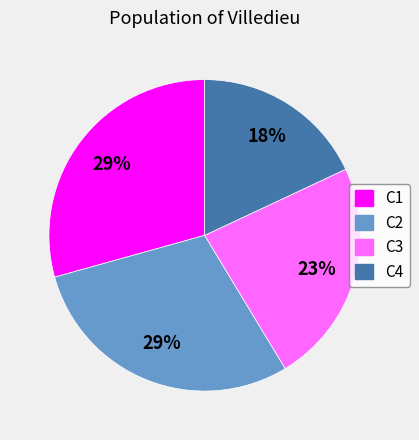

Between C3 and C4, which is larger?

C3